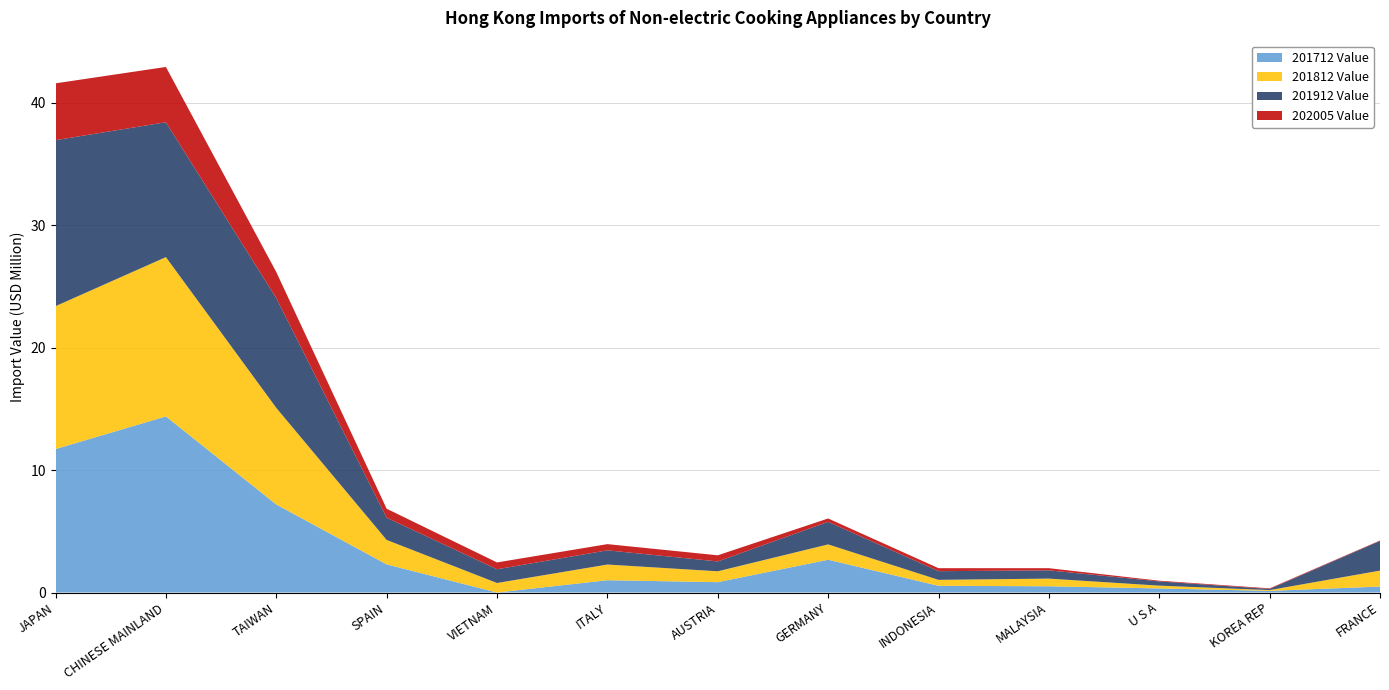

Reading left to right, extract all data points from this chart.

201712 Value: 11.7	14.4	7.2	2.3	0.0	1.0	0.8	2.7	0.6	0.5	0.3	0.1	0.5
201812 Value: 11.7	13.0	7.9	2.0	0.8	1.3	0.9	1.3	0.5	0.6	0.2	0.1	1.3
201912 Value: 13.6	11.0	9.0	1.8	1.1	1.2	0.8	1.8	0.7	0.7	0.3	0.1	2.4
202005 Value: 4.6	4.5	2.1	0.7	0.6	0.5	0.5	0.3	0.2	0.2	0.1	0.1	0.0